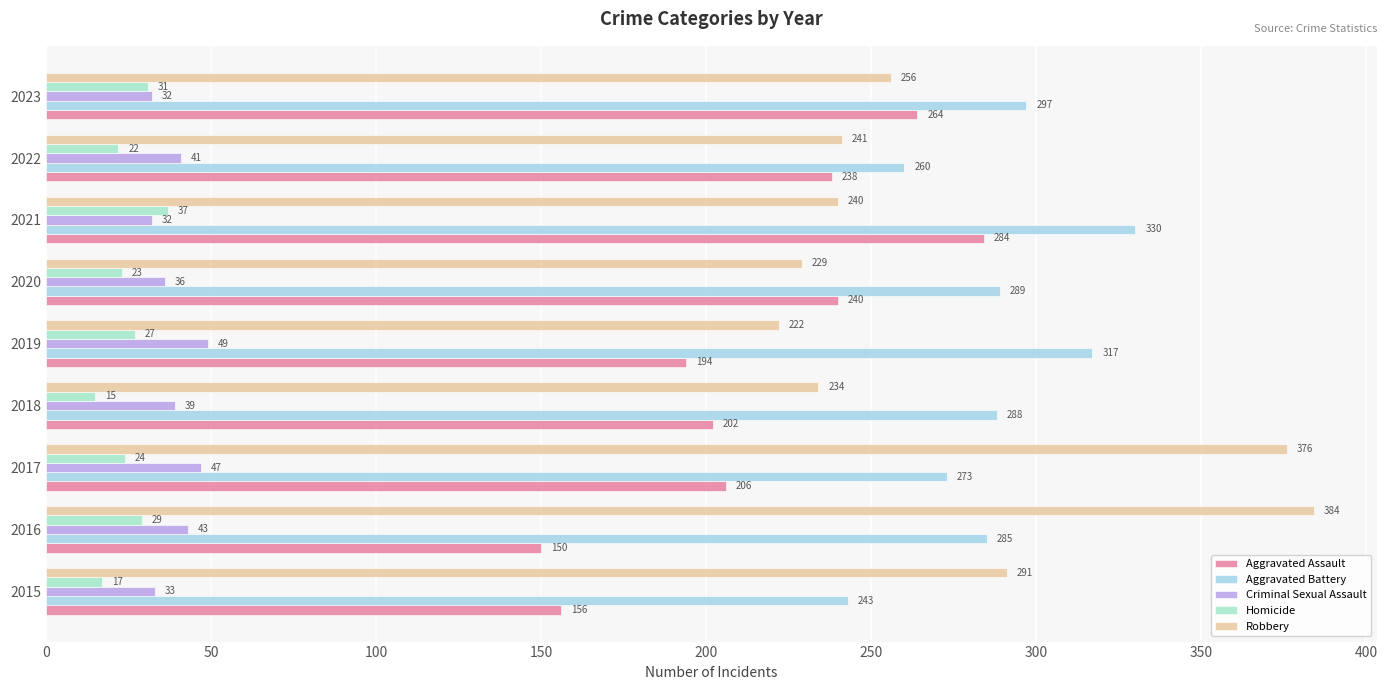

How many values in the Homicide series are below 24?

4